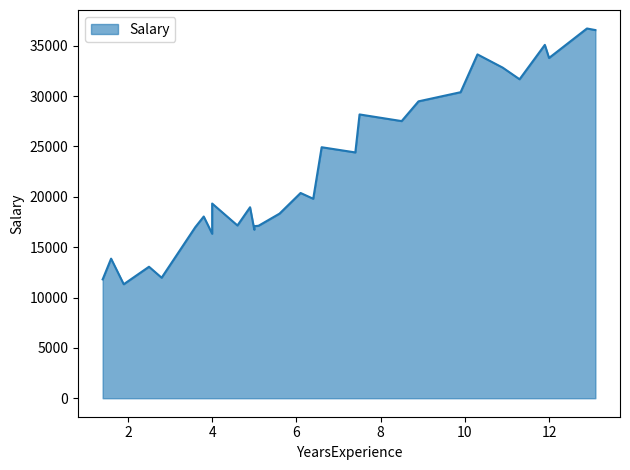

What is the difference between the values at 5.0 and 7.4?

7321.8